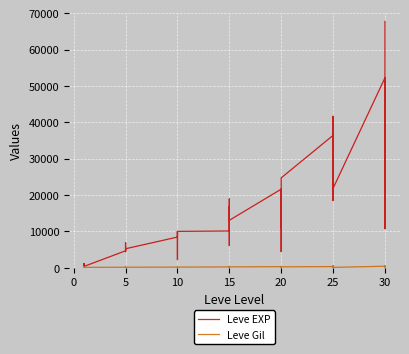

How many data points in Leve EXP are less than 10100?

20